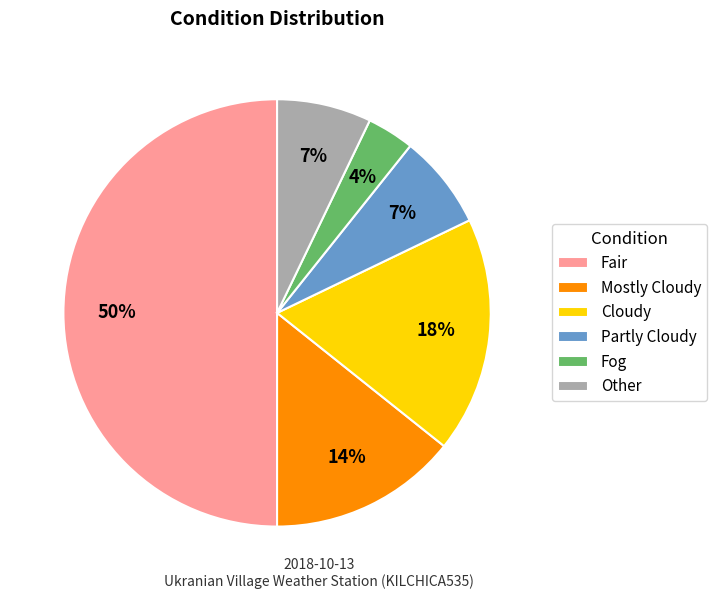

What is the smallest slice in the pie chart?

Fog